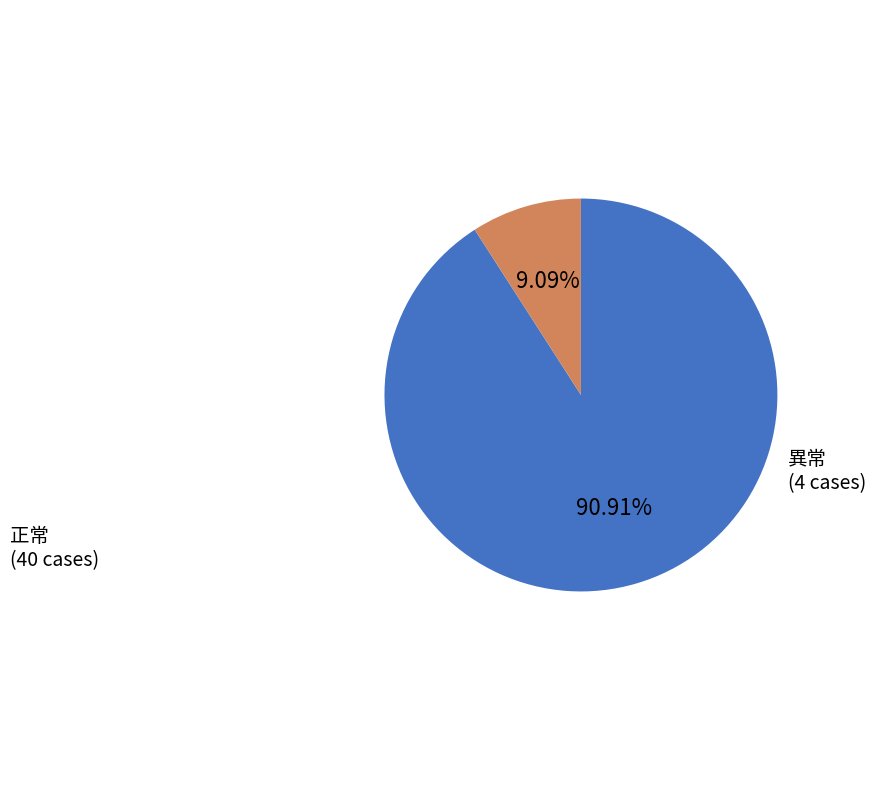

Does any single category account for the majority?

Yes